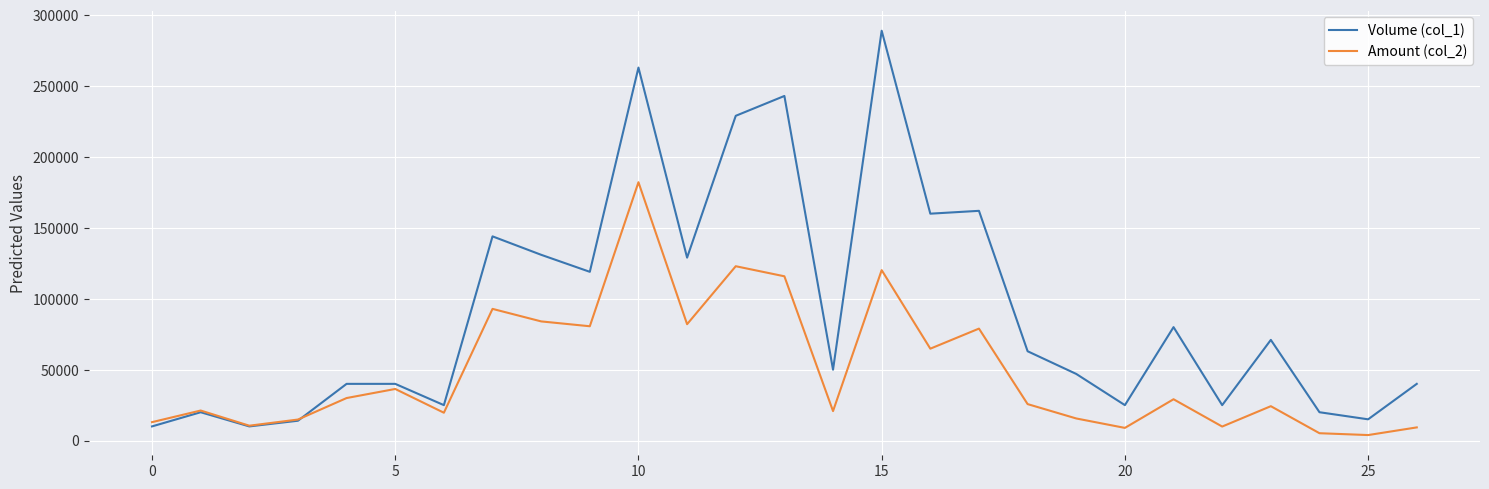

List the series in order of their peak value, lowest first.

Amount (col_2), Volume (col_1)